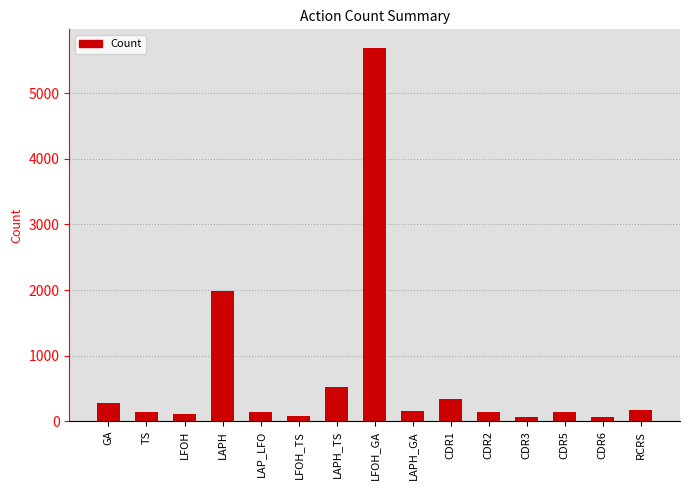

What is the difference between the values at LAP_LFO and GA?

143